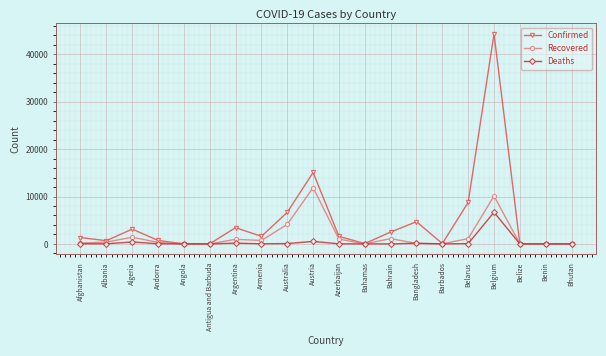

At which label does Deaths reach its peak?

Belgium